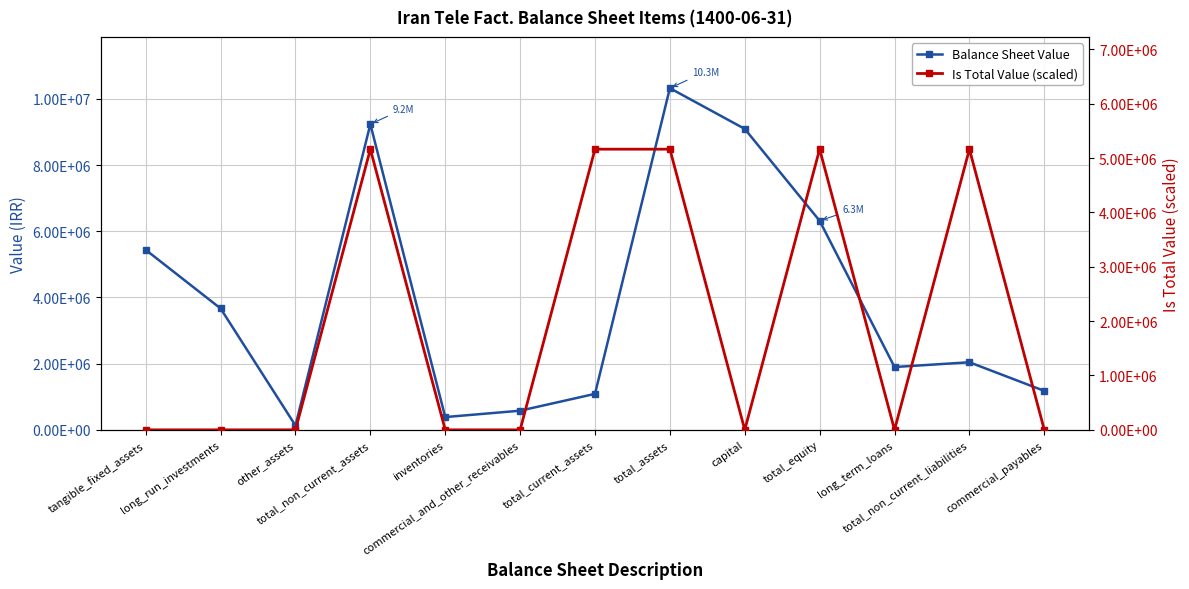

Count the Is Total Value (scaled) values in the range 0 to 5163020.

13